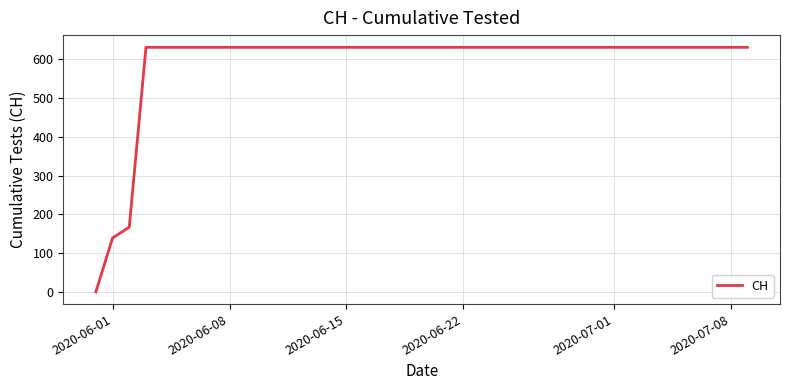

What is the difference between the maximum and minimum values?

631